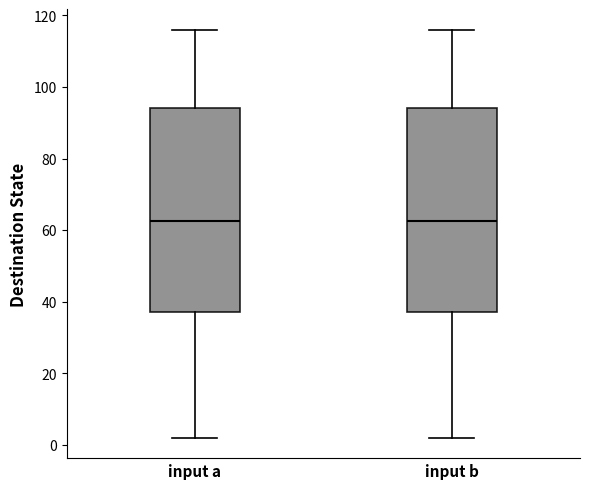

Where is the upper edge of the box for input b on the y-axis? The values are not printed on the chart, so give them approximately, as read against the axis.

94